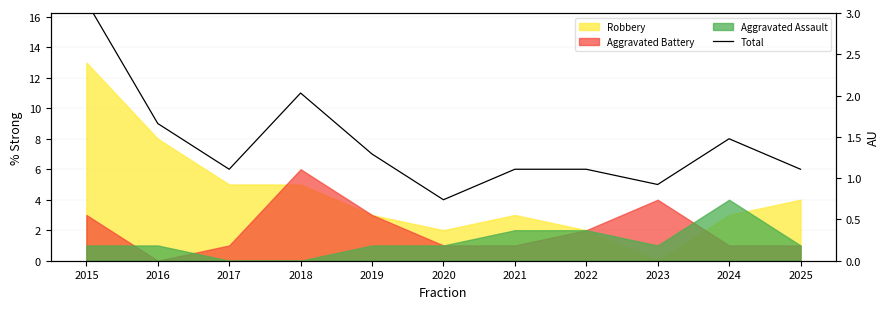

Rank the categories by value from lowest to highest.

2020, 2023, 2017, 2021, 2022, 2025, 2019, 2024, 2016, 2018, 2015